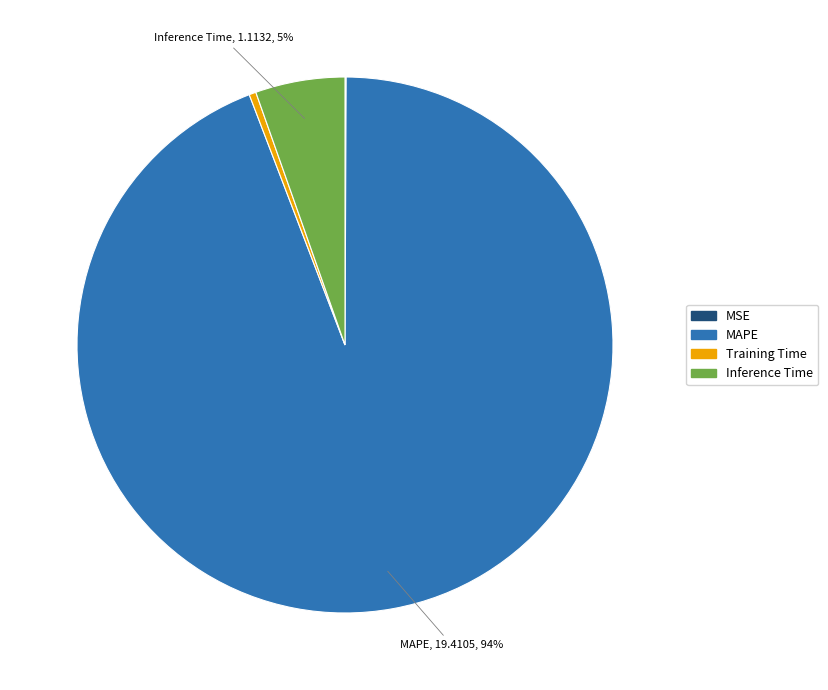

The MAPE slice represents 94% of the pie. True or false?

True